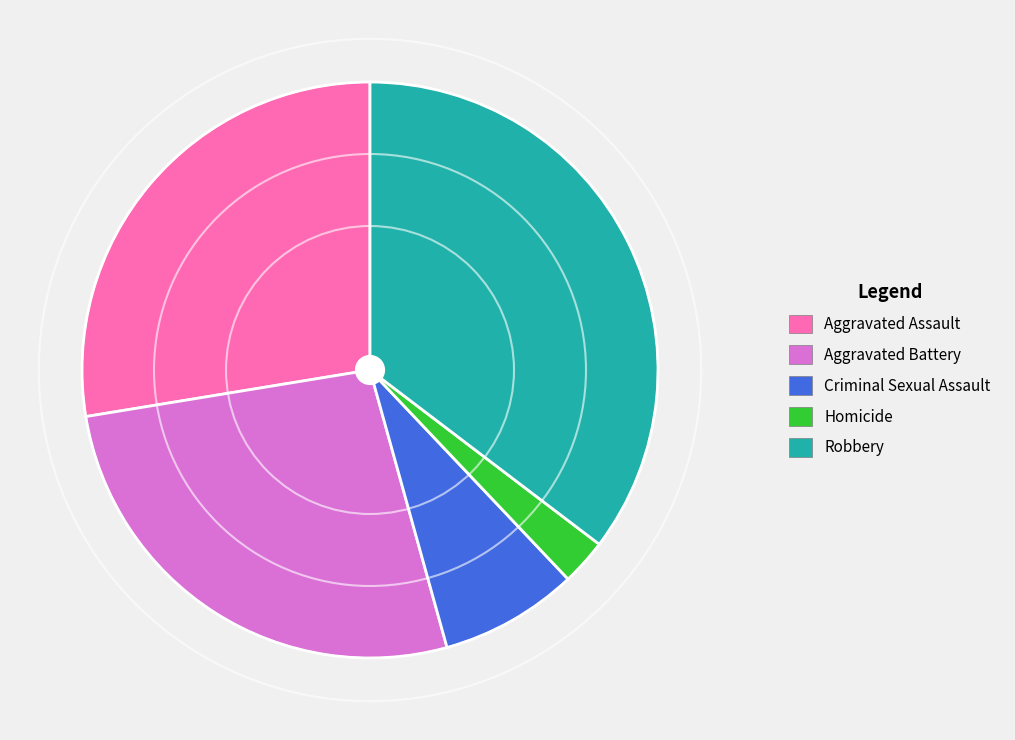

Combined, do Robbery and Aggravated Battery account for over 50%?

Yes